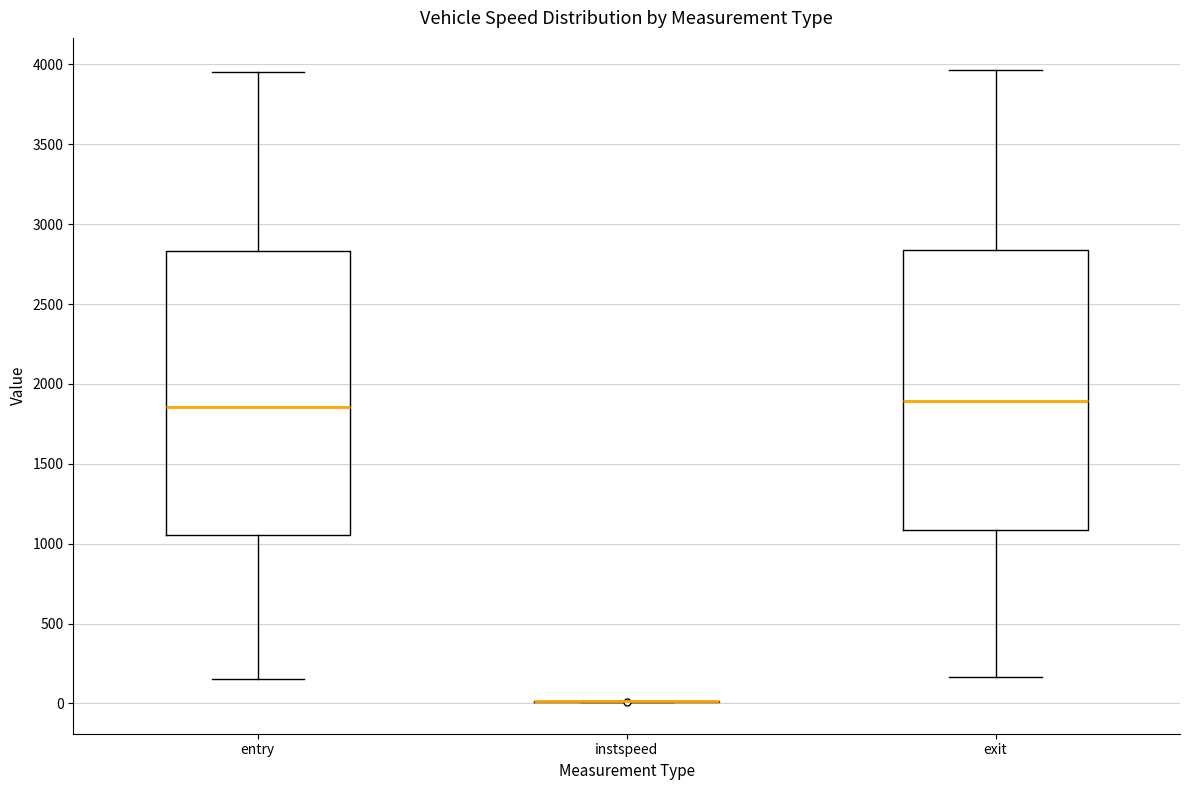

Where does the median line of the box for exit sit on the y-axis? The values are not printed on the chart, so give them approximately, as read against the axis.

1900